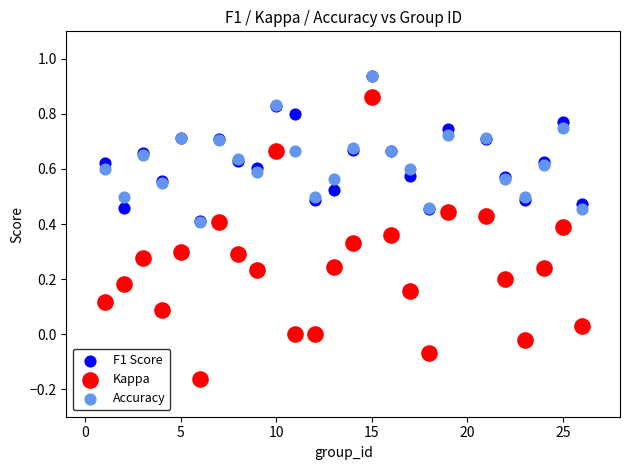

Which series contains the lowest Y value?

Kappa